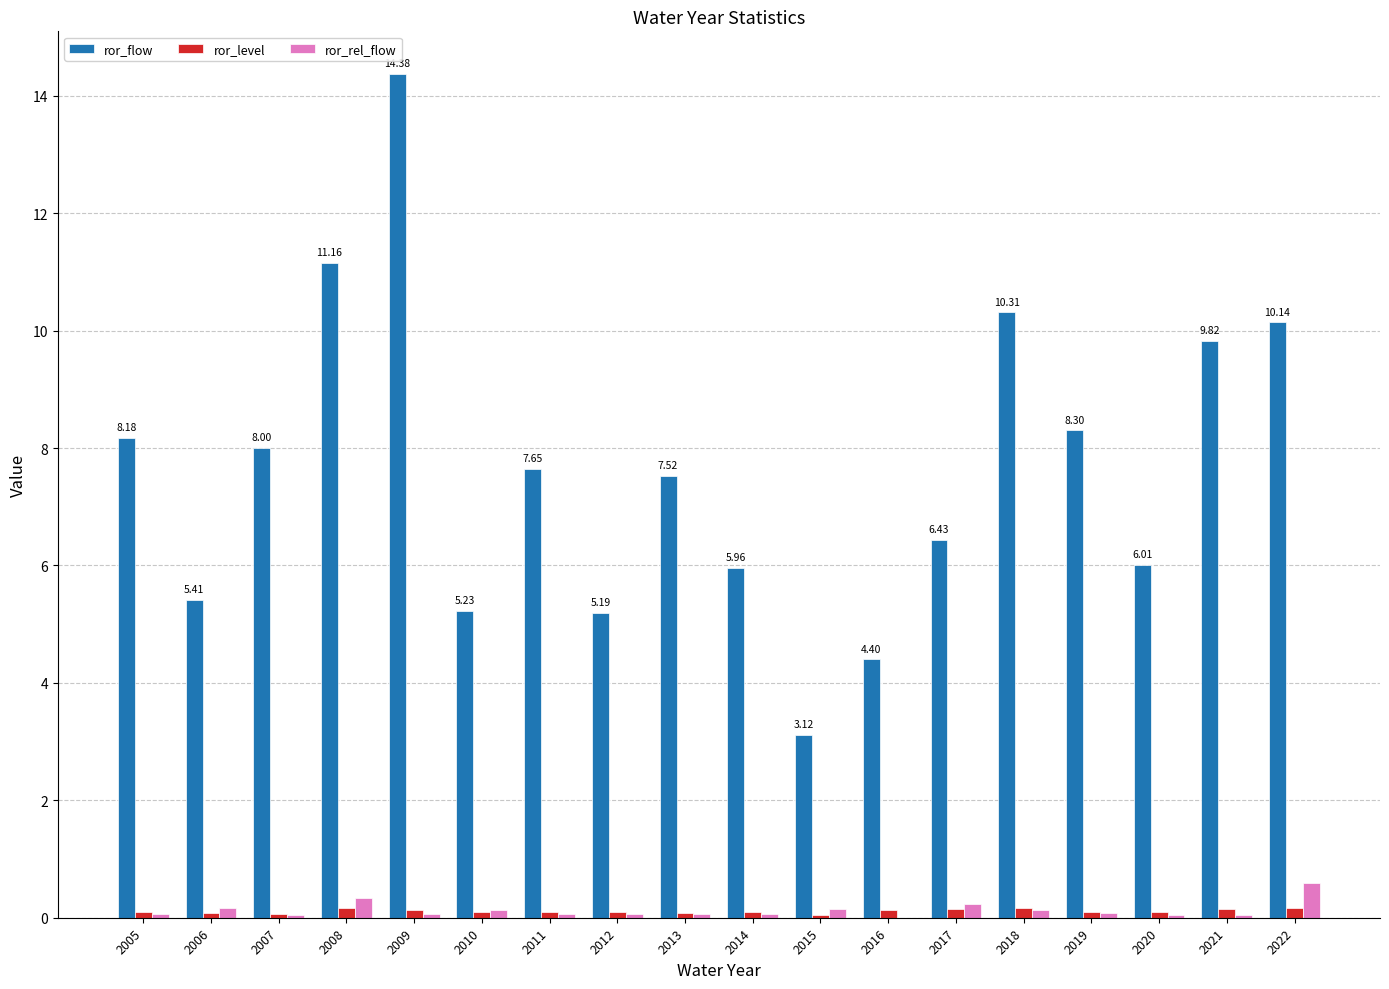

What is the total value across all series at 2014?

6.1